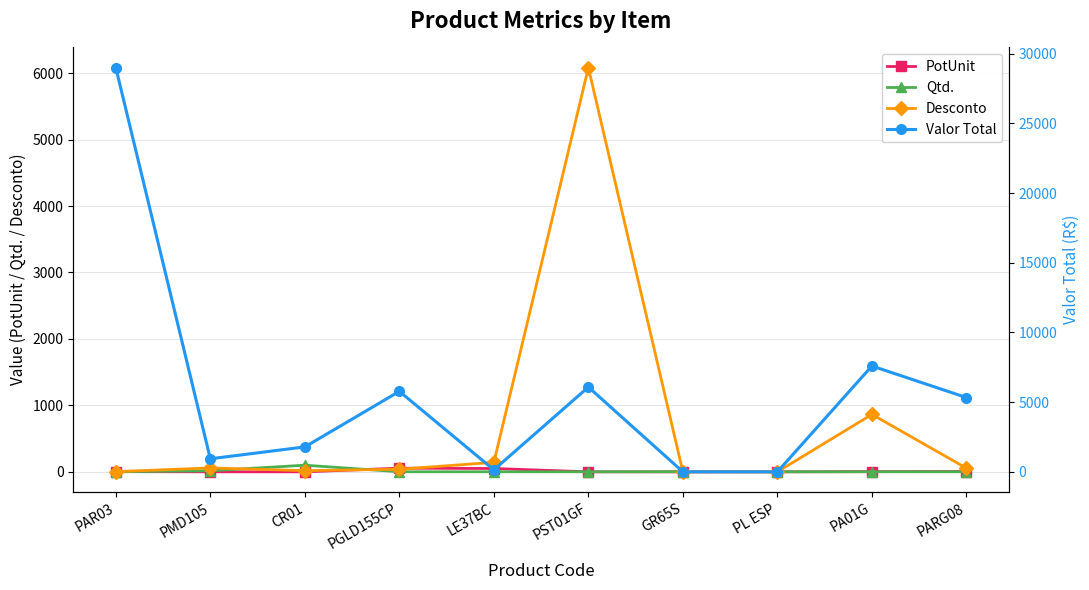

True or false: PotUnit has a value of 20.8 at GR65S.

False